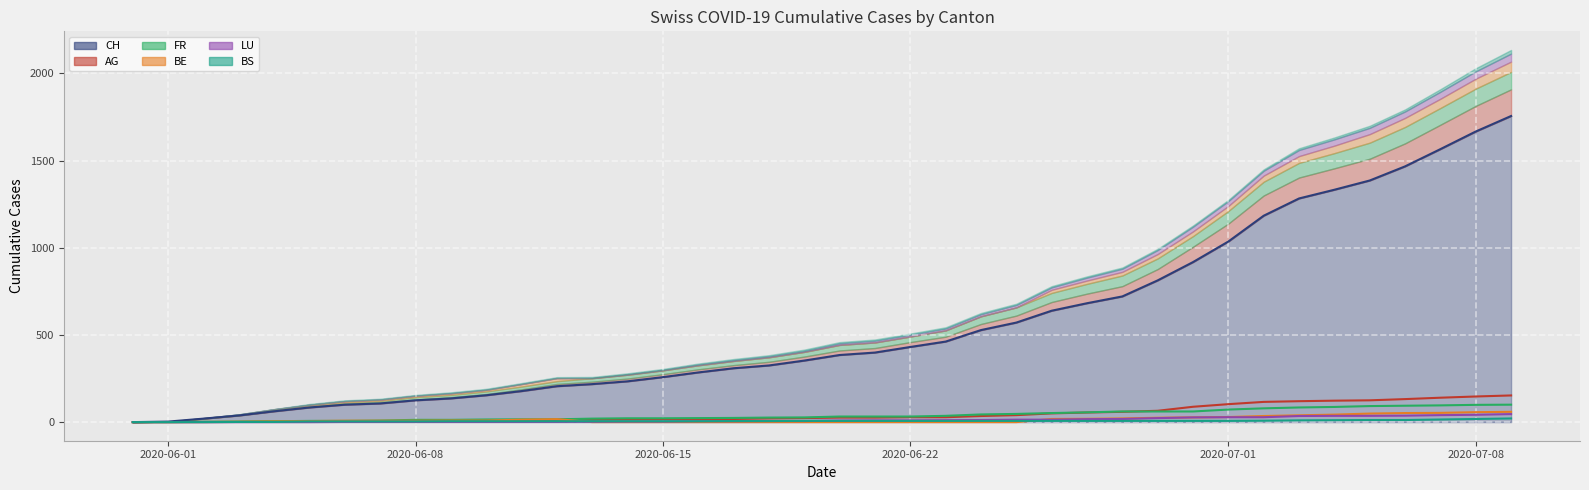

Rank the series by their maximum value, from highest to lowest.

CH, AG, FR, BE, LU, BS